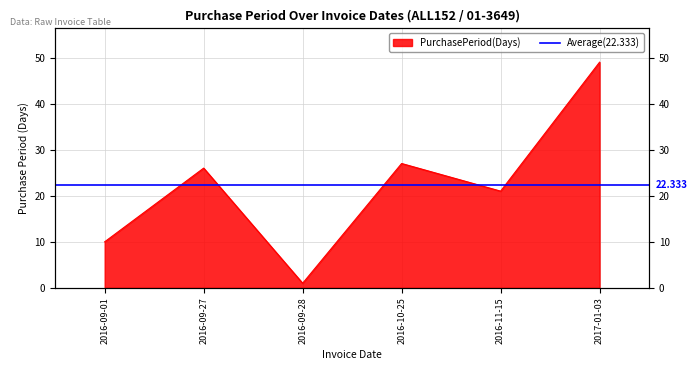

At which category does the data reach its first local peak?

2016-09-27